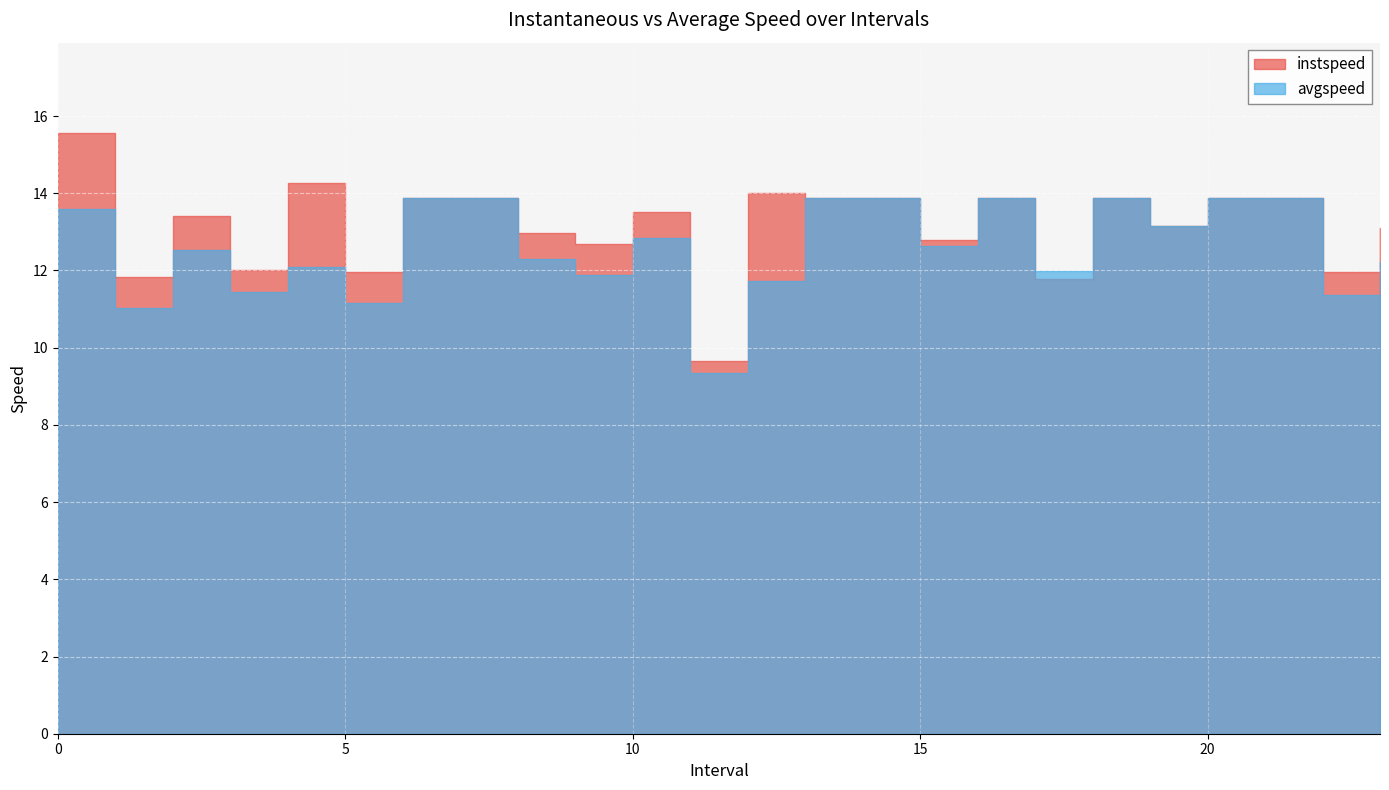

Count the number of categories in the chart.

24